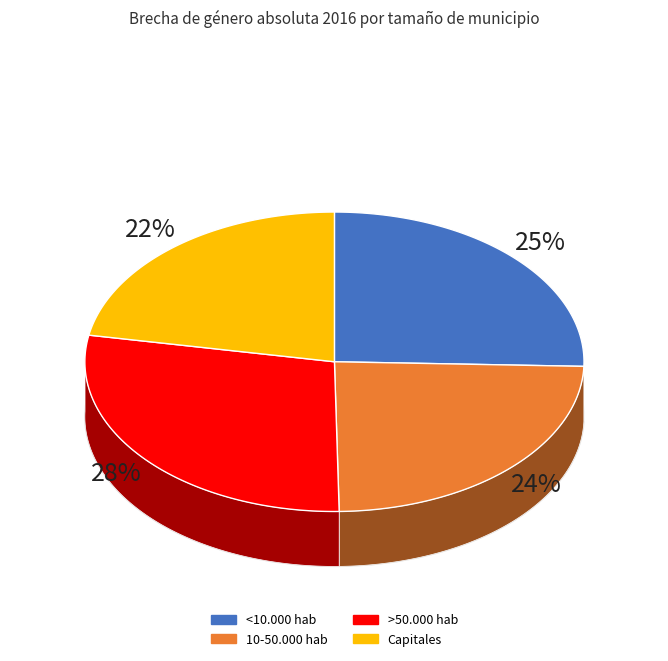

Which has a higher value, <10.000 hab or >50.000 hab?

>50.000 hab